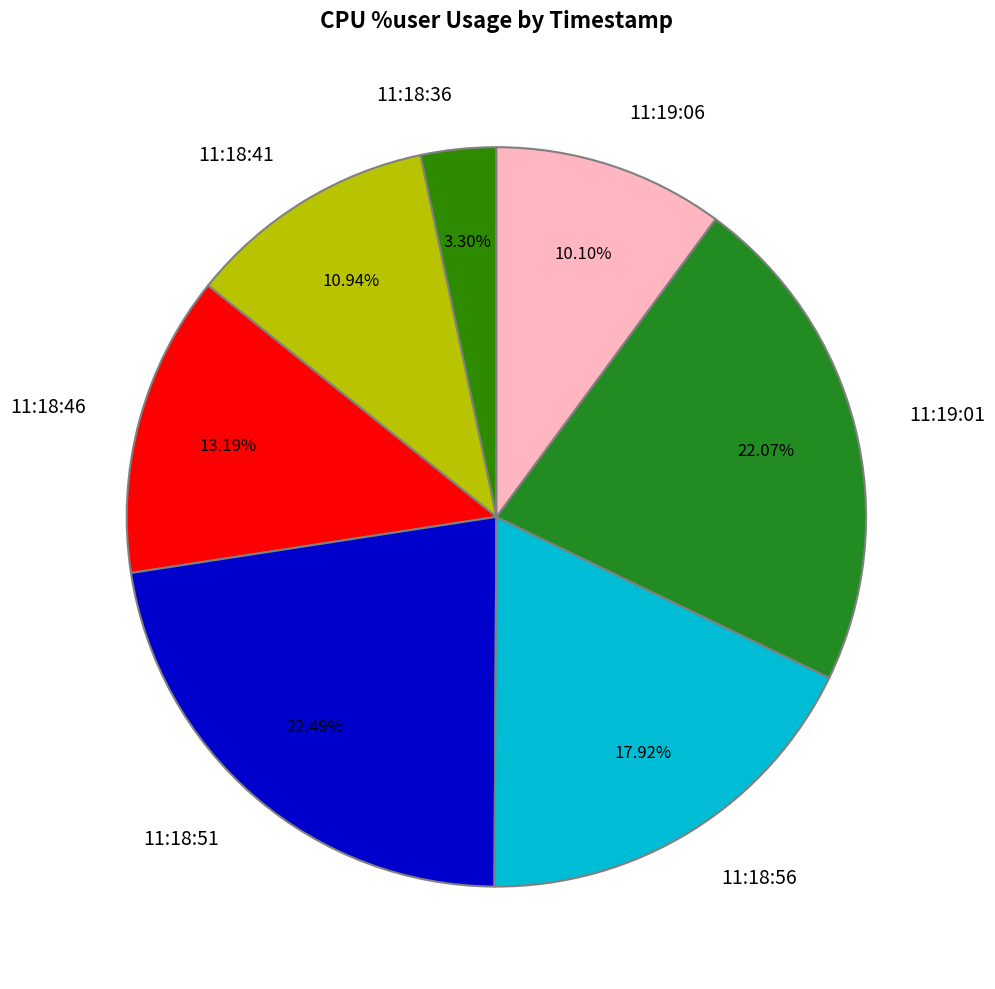

What is the total percentage of 11:18:46 and 11:19:01?

35.3%